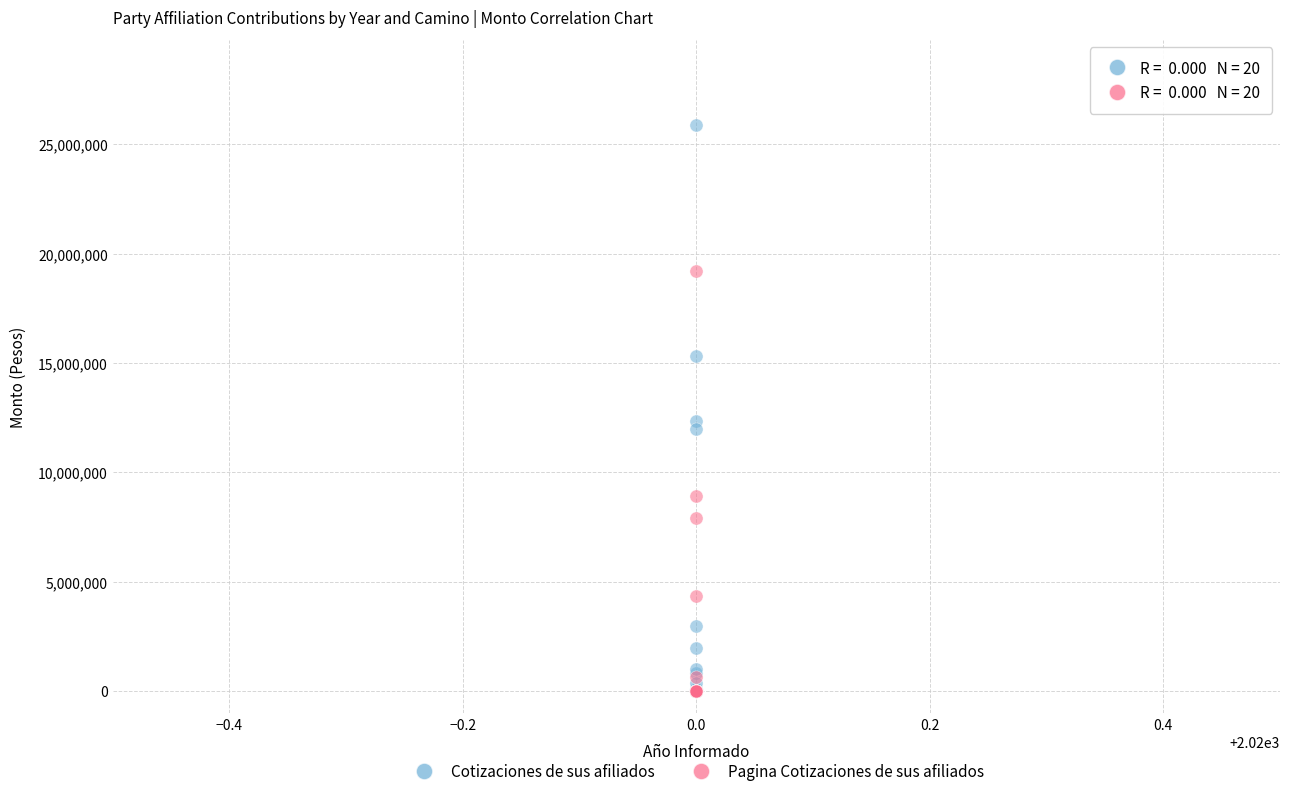

What are all the series names shown in the legend?

Cotizaciones de sus afiliados, Pagina Cotizaciones de sus afiliados